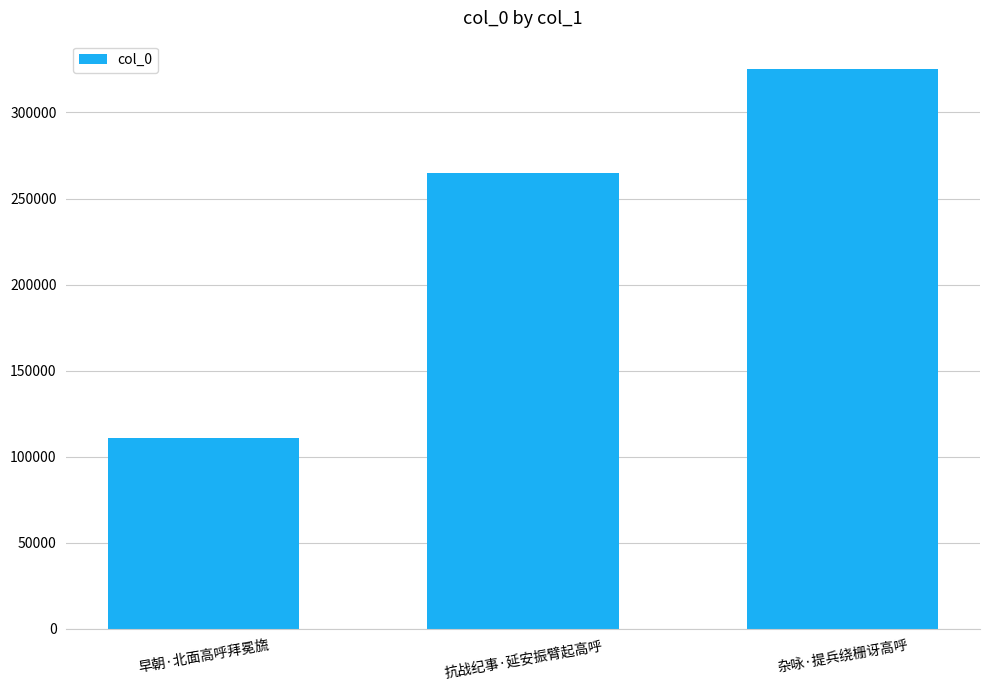

True or false: the data shows 110661 at 早朝·北面高呼拜冕旒.

True